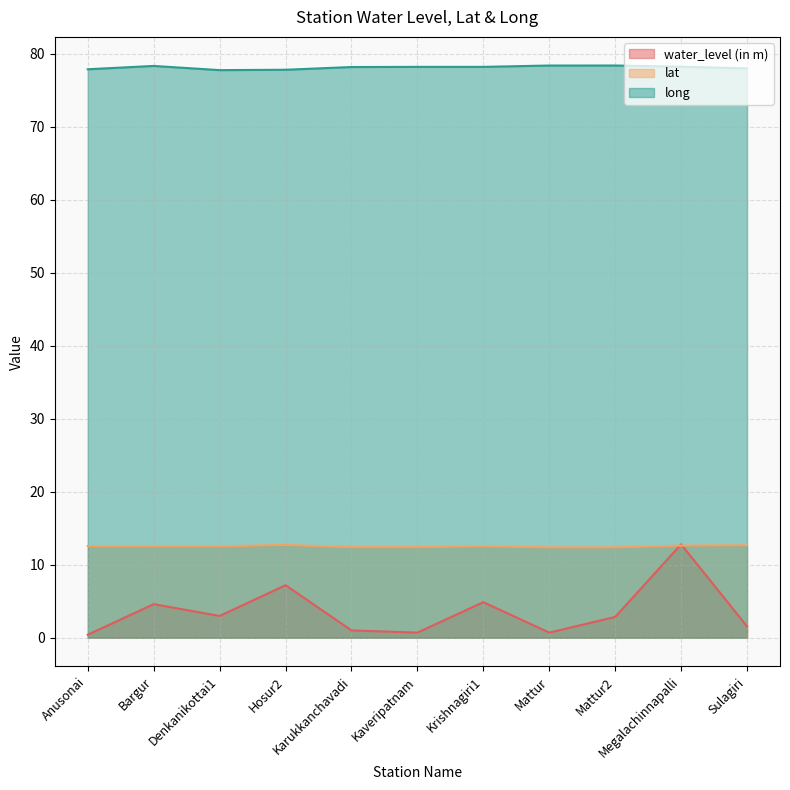

True or false: long and water_level (in m) intersect in this chart.

False